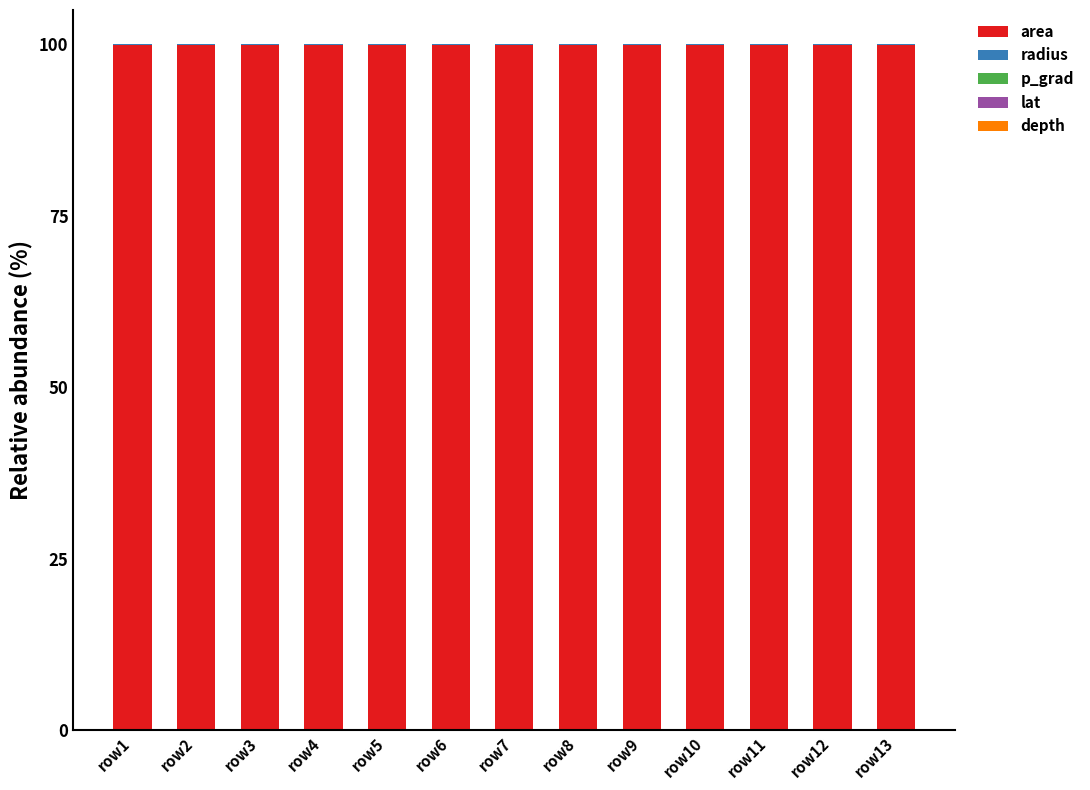

Are the bars horizontal?

No